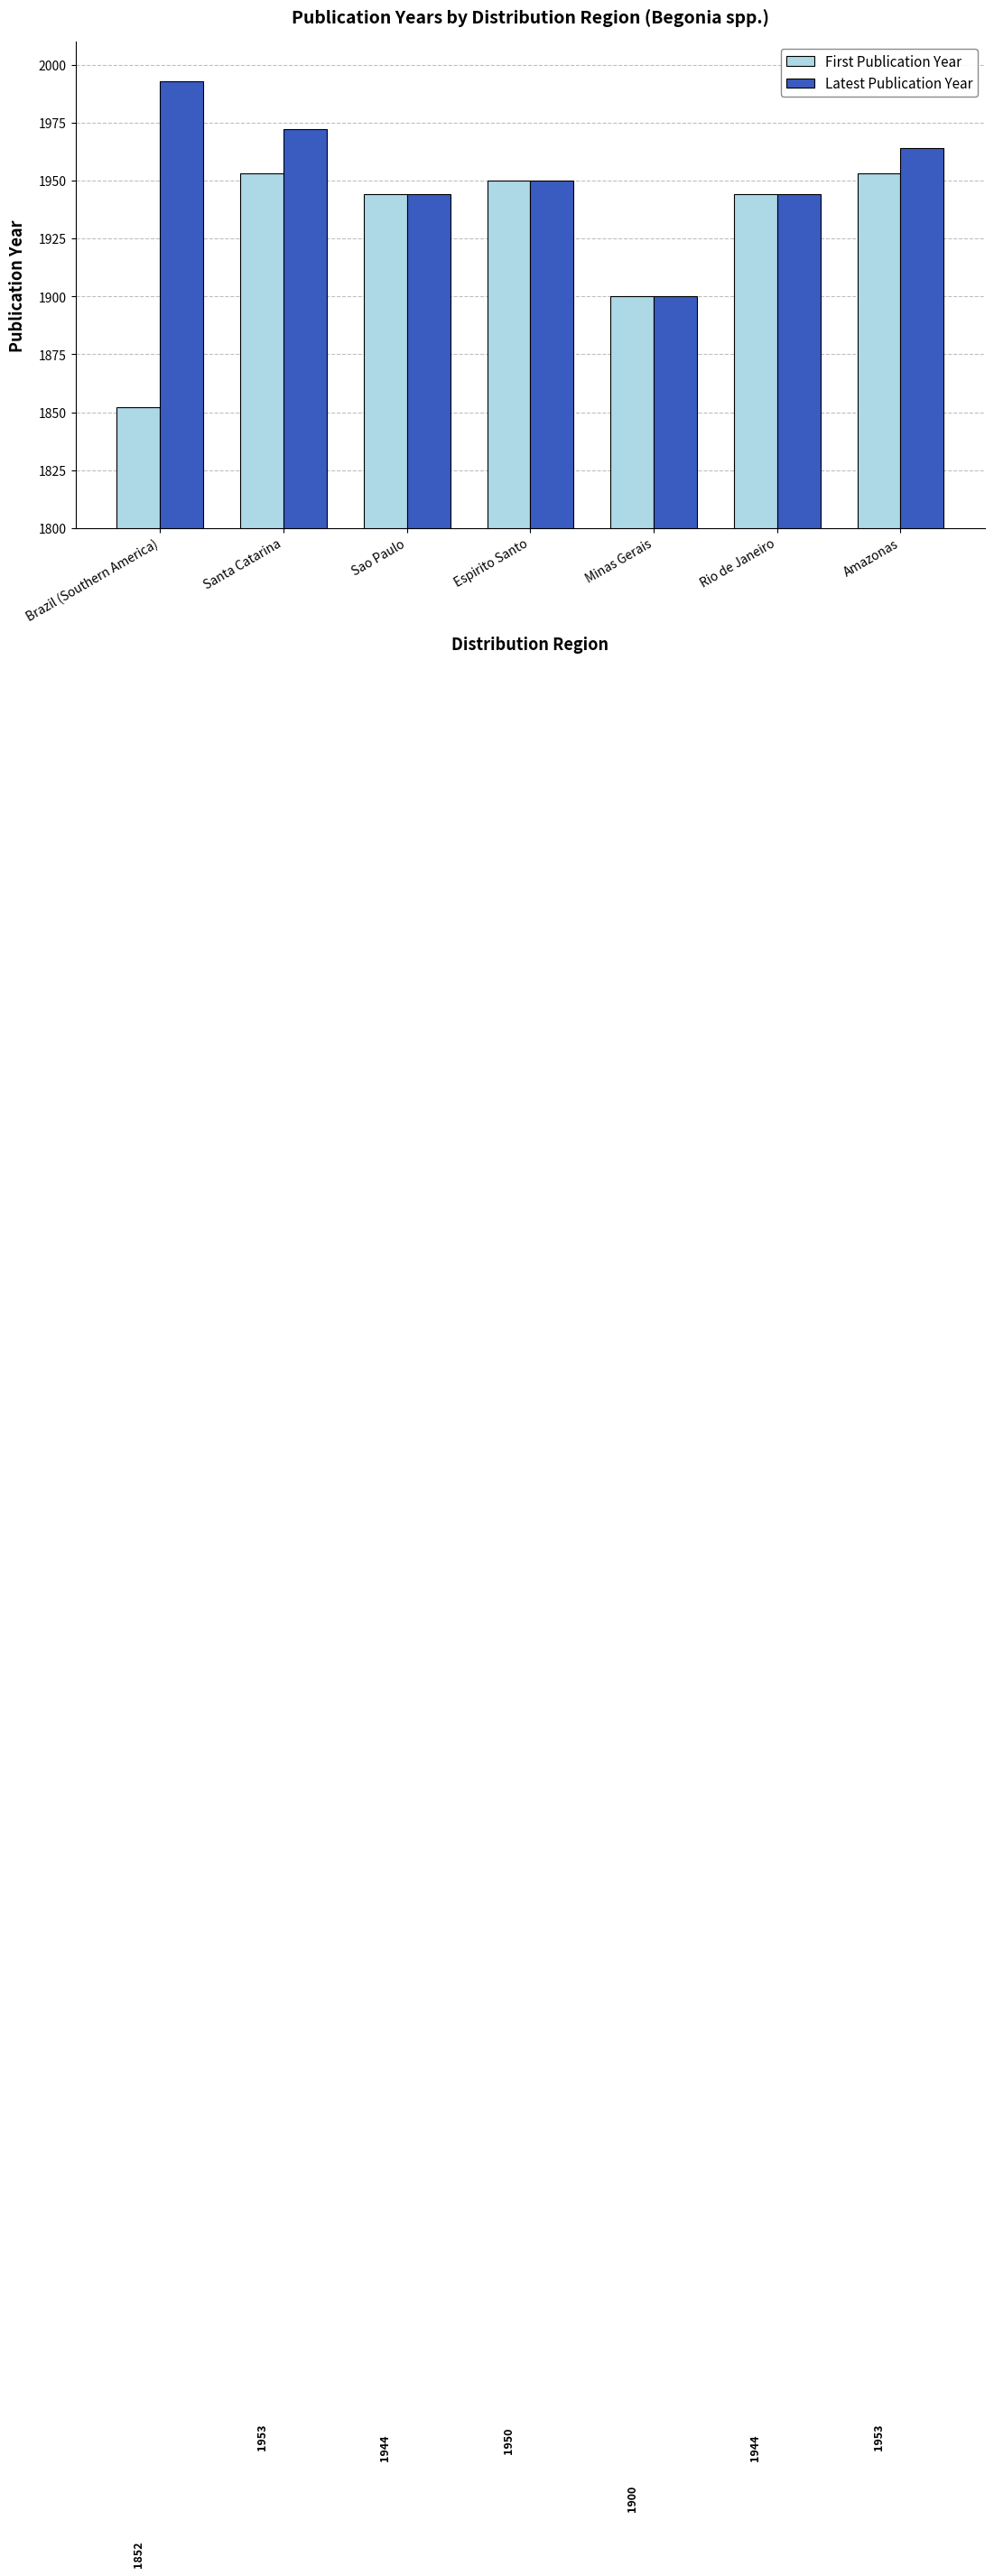

At which category does the chart reach its minimum across all series?

Brazil (Southern America)